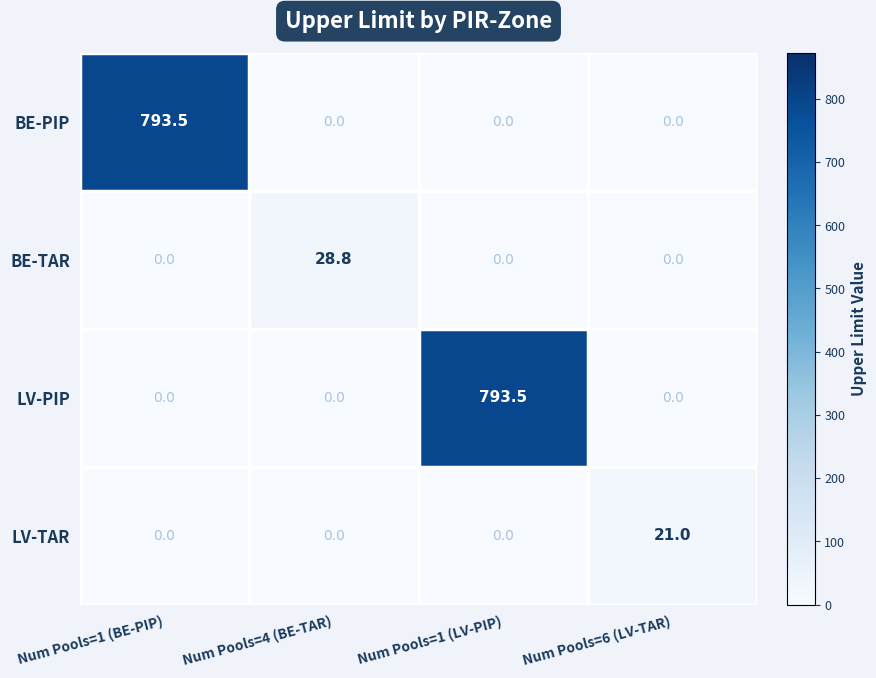

Reading left to right, extract all data points from this chart.

BE-PIP: Num Pools=1 (BE-PIP)=793.5	Num Pools=4 (BE-TAR)=0.0	Num Pools=1 (LV-PIP)=0.0	Num Pools=6 (LV-TAR)=0.0
BE-TAR: Num Pools=1 (BE-PIP)=0.0	Num Pools=4 (BE-TAR)=28.8	Num Pools=1 (LV-PIP)=0.0	Num Pools=6 (LV-TAR)=0.0
LV-PIP: Num Pools=1 (BE-PIP)=0.0	Num Pools=4 (BE-TAR)=0.0	Num Pools=1 (LV-PIP)=793.5	Num Pools=6 (LV-TAR)=0.0
LV-TAR: Num Pools=1 (BE-PIP)=0.0	Num Pools=4 (BE-TAR)=0.0	Num Pools=1 (LV-PIP)=0.0	Num Pools=6 (LV-TAR)=21.0